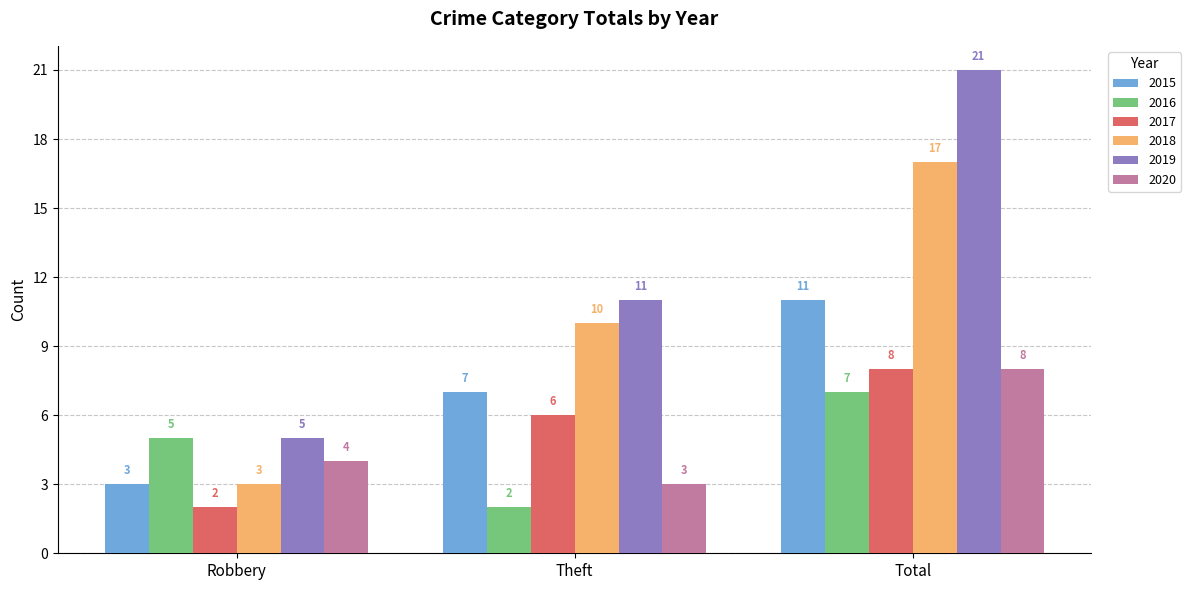

What is the label of the 2nd bar from the right?

Theft